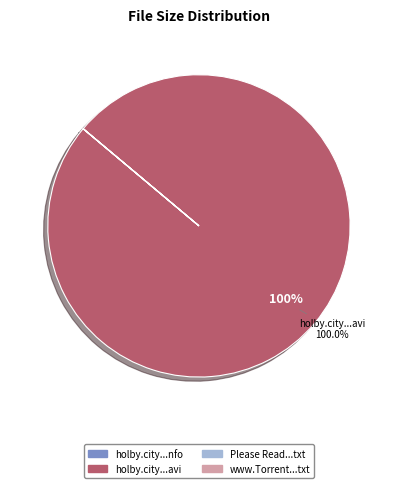

What is the majority slice?

holby.city...avi